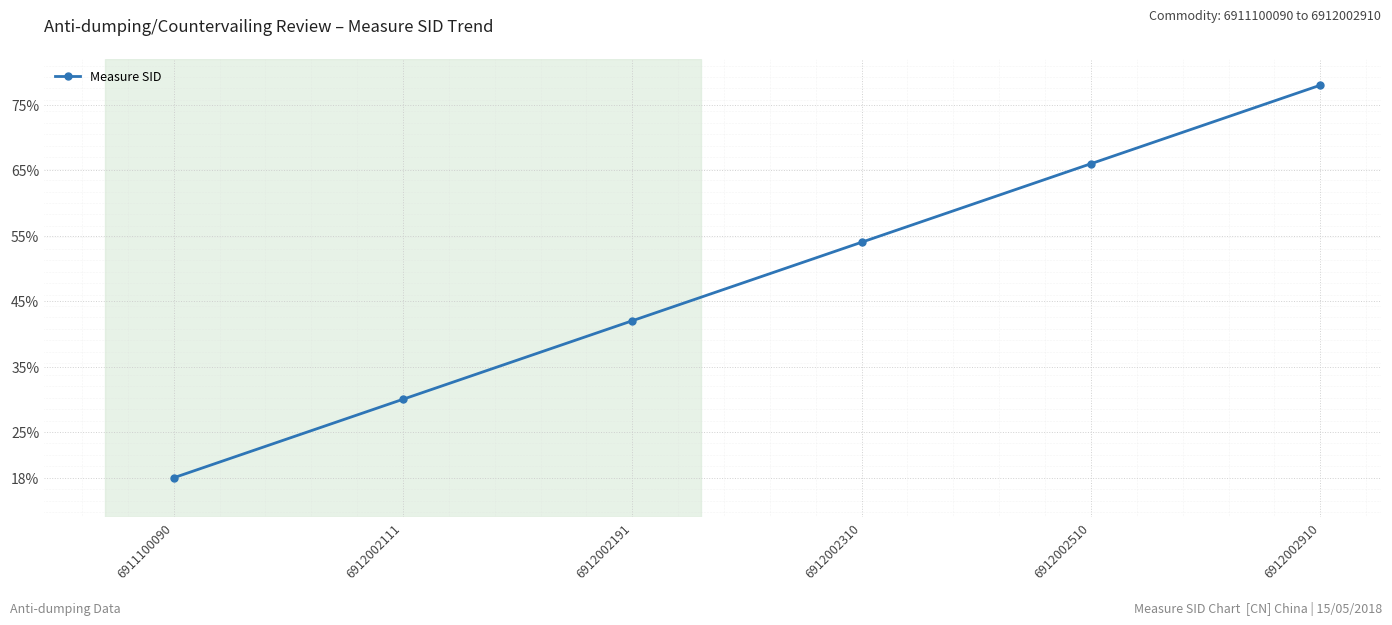

How many data points does each series have?

6